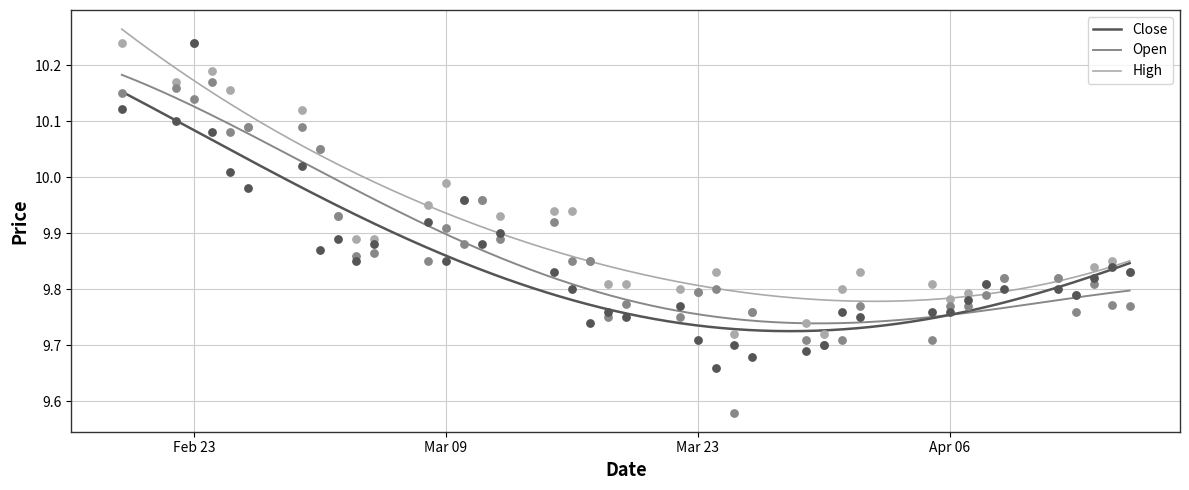

Which series reaches the maximum Y coordinate?

Close